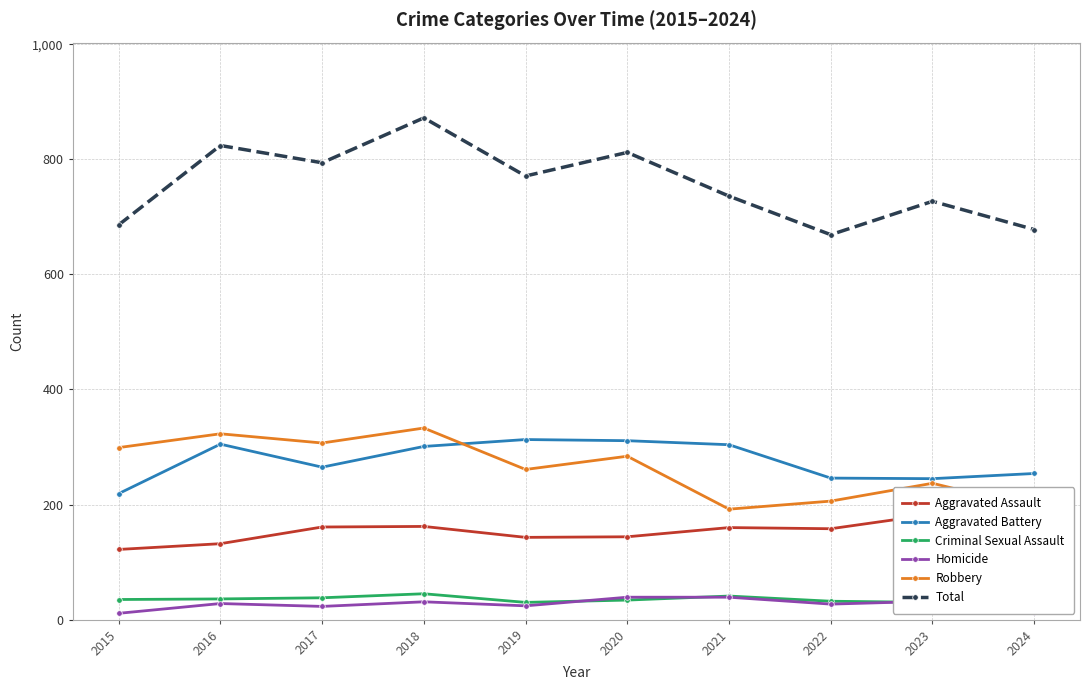

How many data points does each series have?

10